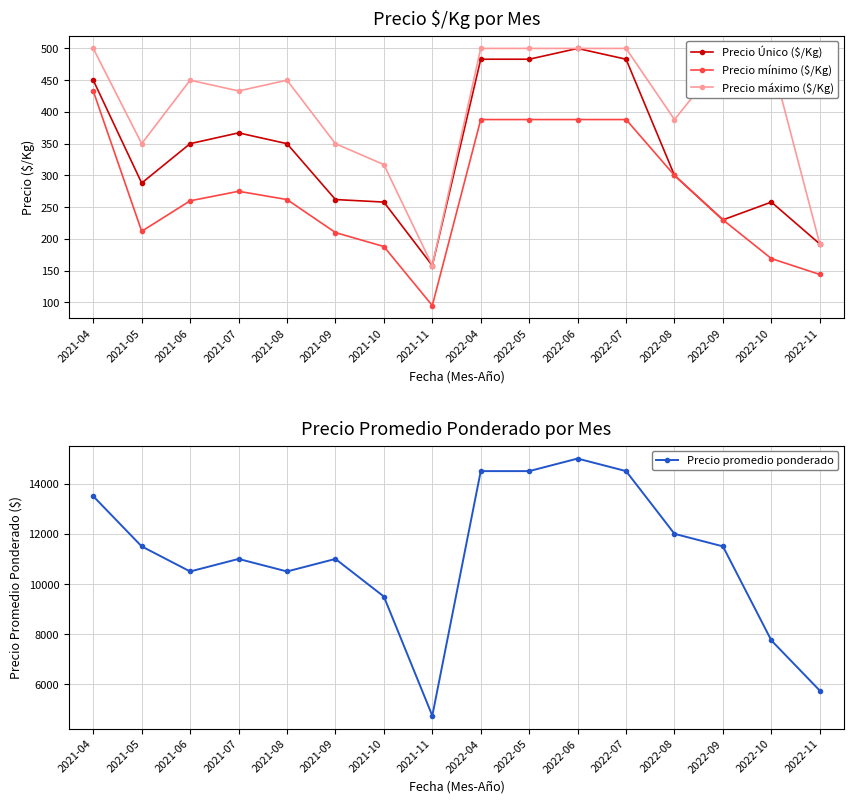

Reading left to right, what are all the values shown in this chart?

Precio Único ($/Kg): 450	288	350	367	350	262	258	158	483	483	500	483	300	230	258	192
Precio mínimo ($/Kg): 433	212	260	275	262	210	188	95	388	388	388	388	300	230	169	144
Precio máximo ($/Kg): 500	350	450	433	450	350	317	158	500	500	500	500	388	483	483	192
Precio promedio ponderado: 13500	11500	10500	11000	10500	11000	9500	4750	14500	14500	15000	14500	12000	11500	7750	5750